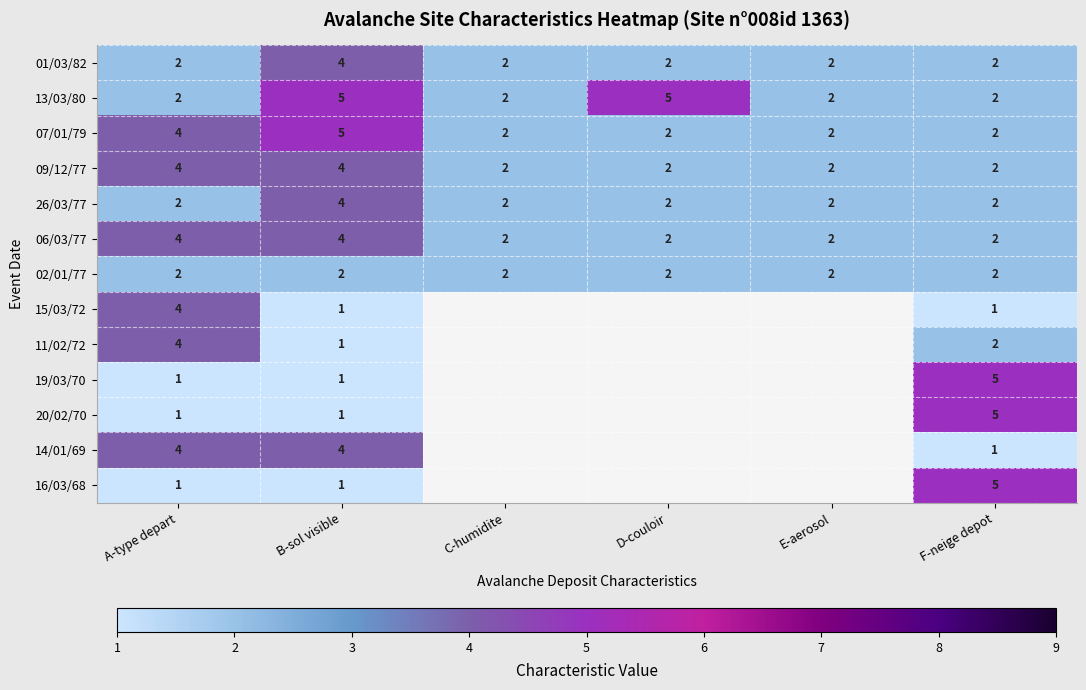

What is the sum of all 07/01/79 values?

17